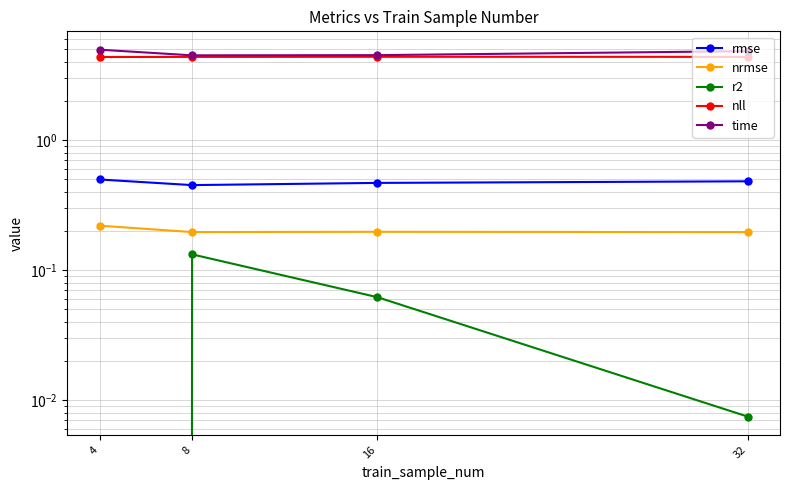

What is the difference between the r2 values at 4 and 16?

0.1